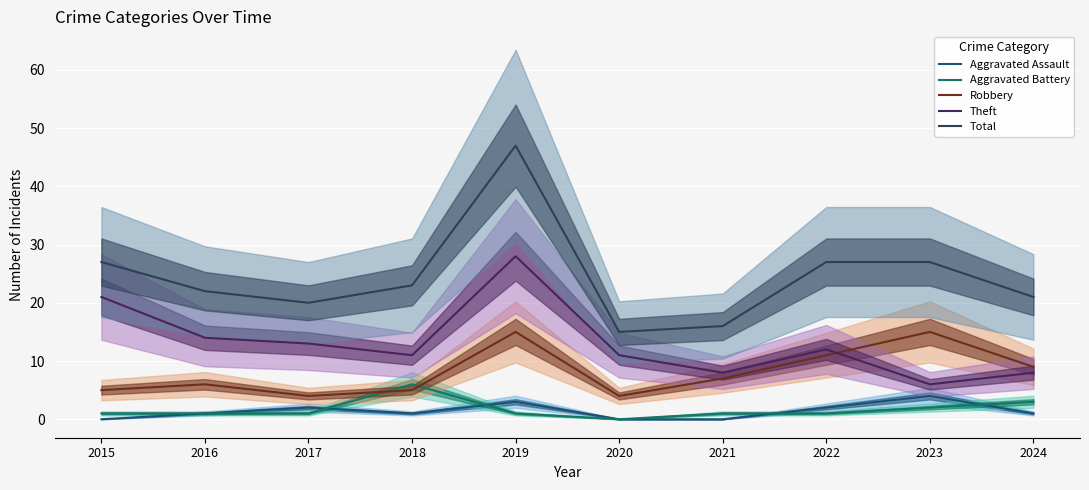

List the labels in order of Aggravated Assault value, largest first.

2023, 2019, 2017, 2022, 2016, 2018, 2024, 2015, 2020, 2021